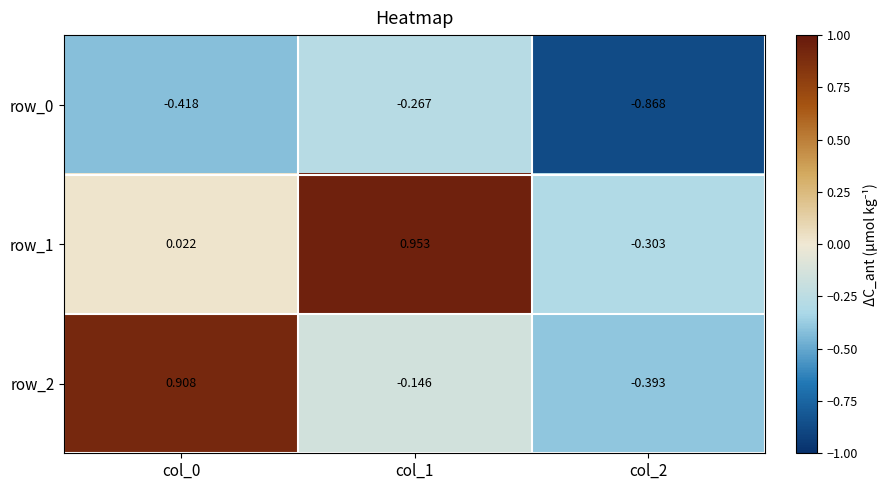

Which series changed the most between col_0 and col_2?

row_2